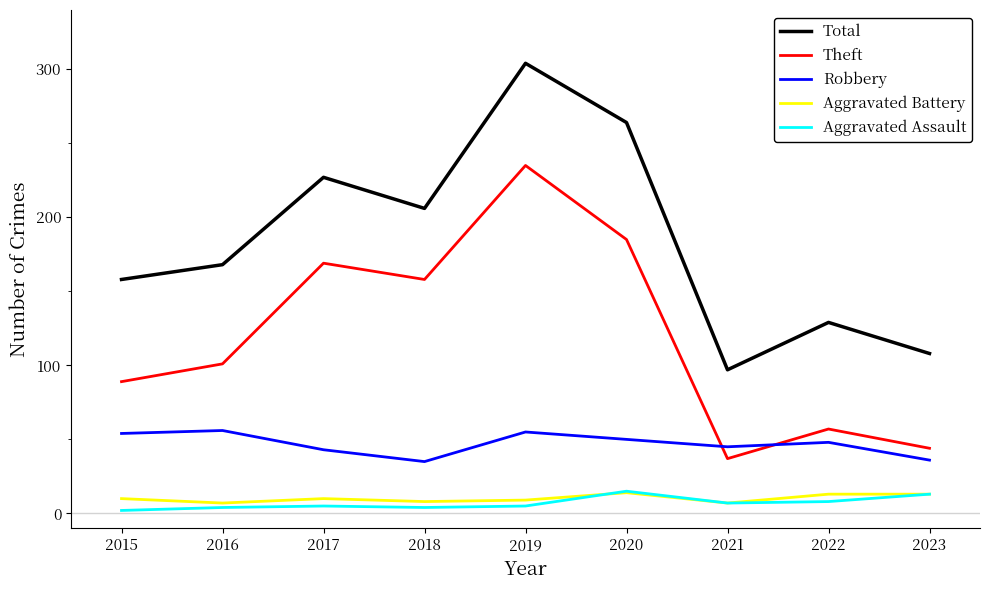

Is it true that Total equals 61 at 2022?

False